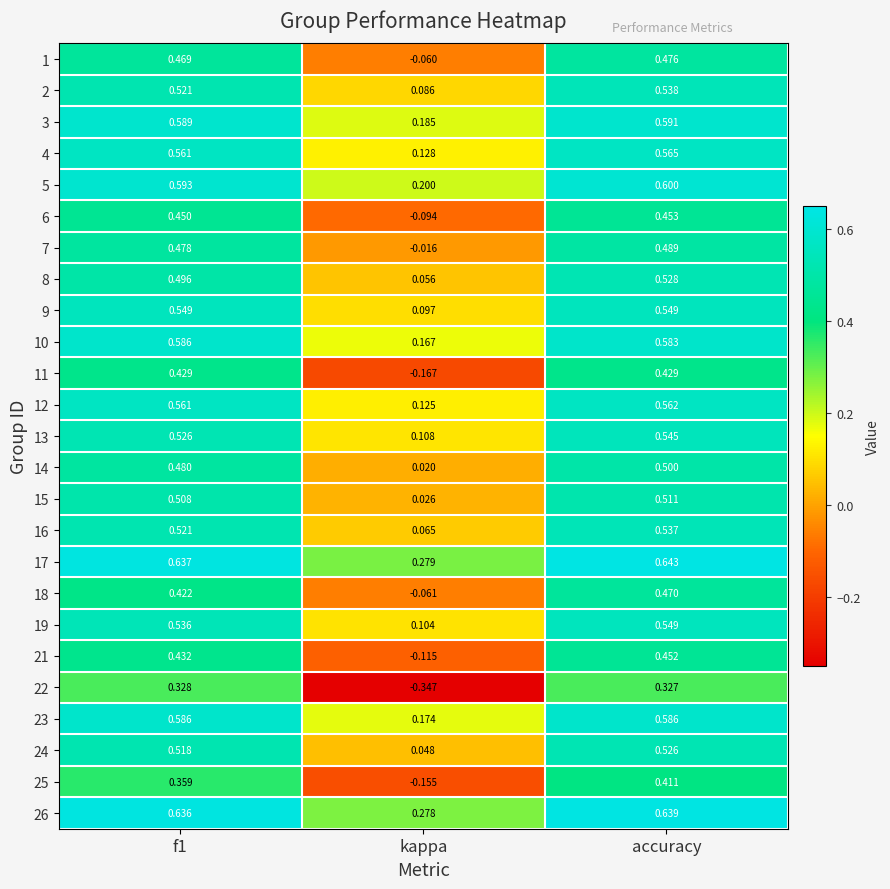

Which category has the highest value across all series?

accuracy